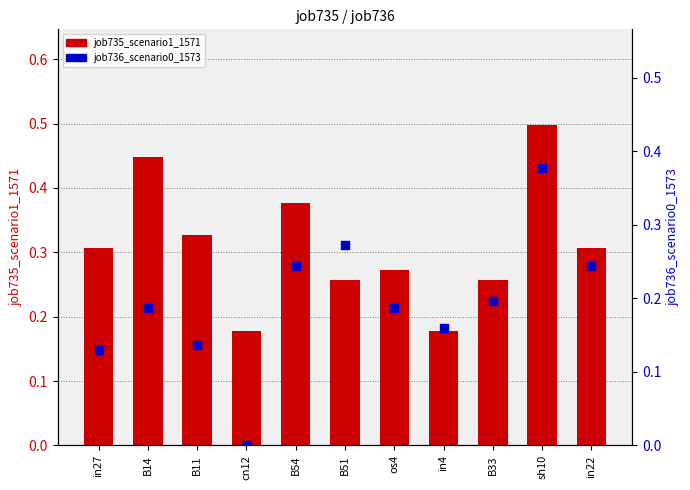

At which category is the sum across all series the highest?

sh10